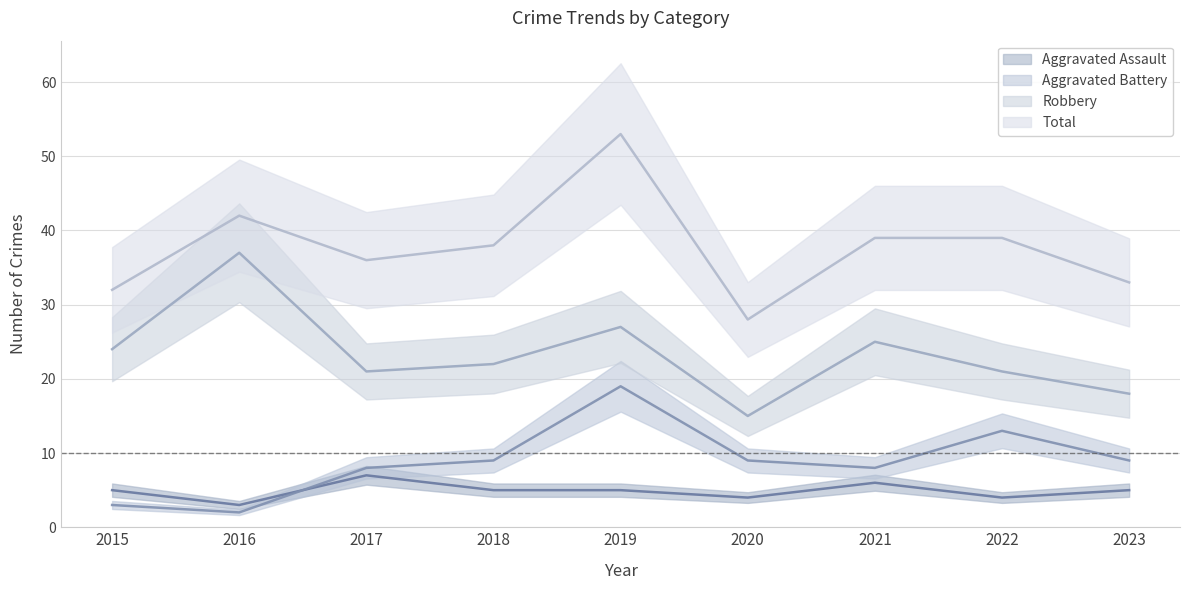

Reading left to right, list all the values displayed in this chart.

Aggravated Assault: 2015=5	2016=3	2017=7	2018=5	2019=5	2020=4	2021=6	2022=4	2023=5
Aggravated Battery: 2015=3	2016=2	2017=8	2018=9	2019=19	2020=9	2021=8	2022=13	2023=9
Robbery: 2015=24	2016=37	2017=21	2018=22	2019=27	2020=15	2021=25	2022=21	2023=18
Total: 2015=32	2016=42	2017=36	2018=38	2019=53	2020=28	2021=39	2022=39	2023=33